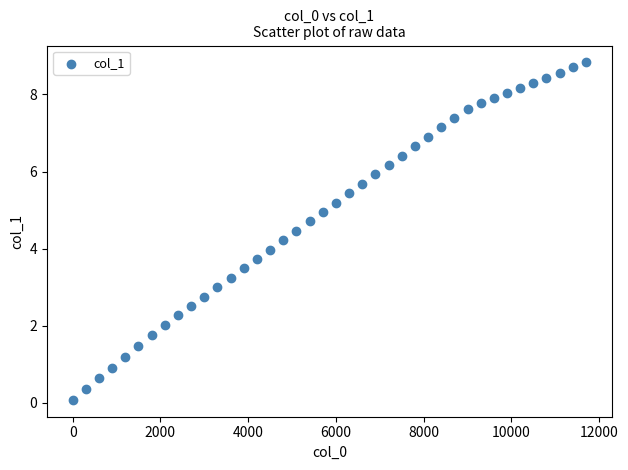

What is the range of X values (max minus min)?

11700.0